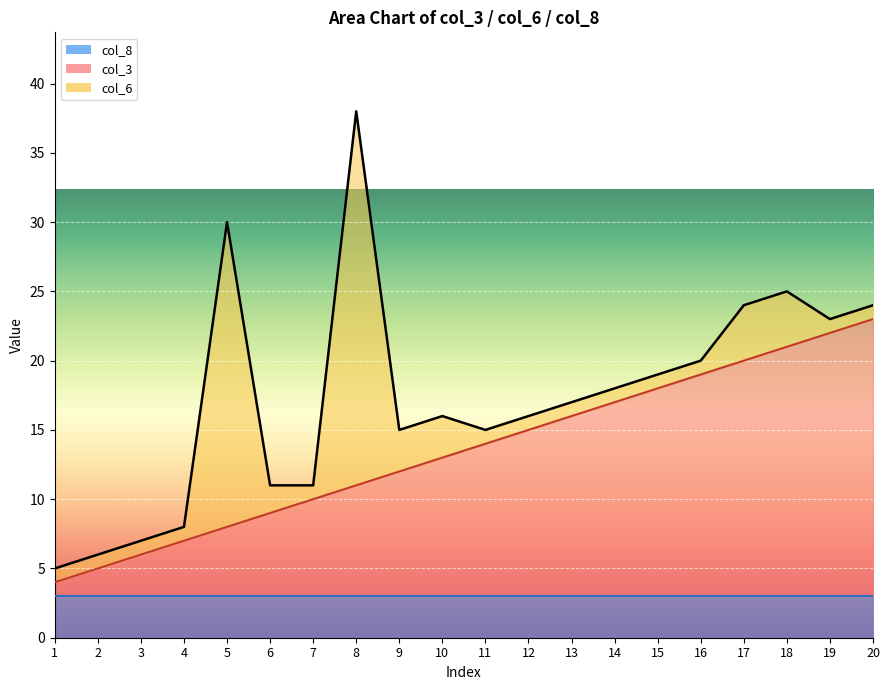

What is the highest value of the col_6 series?

27